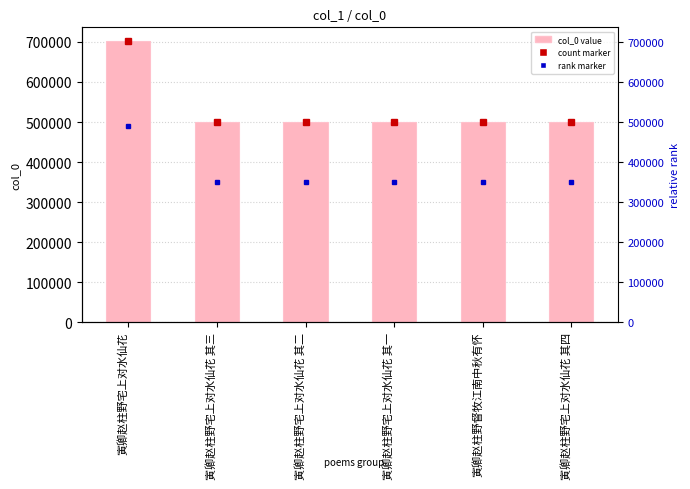

How many categories are shown in the chart?

6